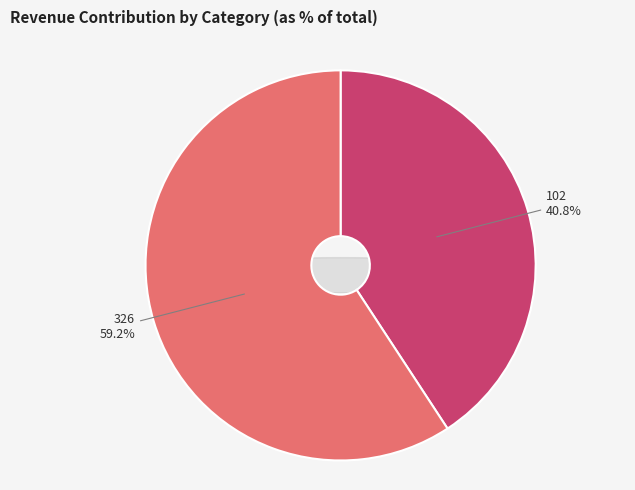

What is the smallest slice in the pie chart?

102